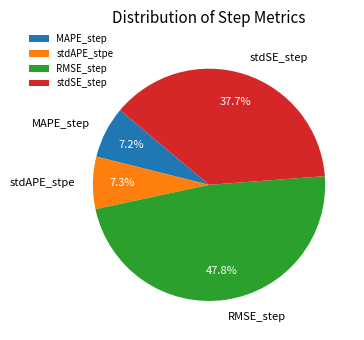

Which category has the biggest portion of the pie?

RMSE_step